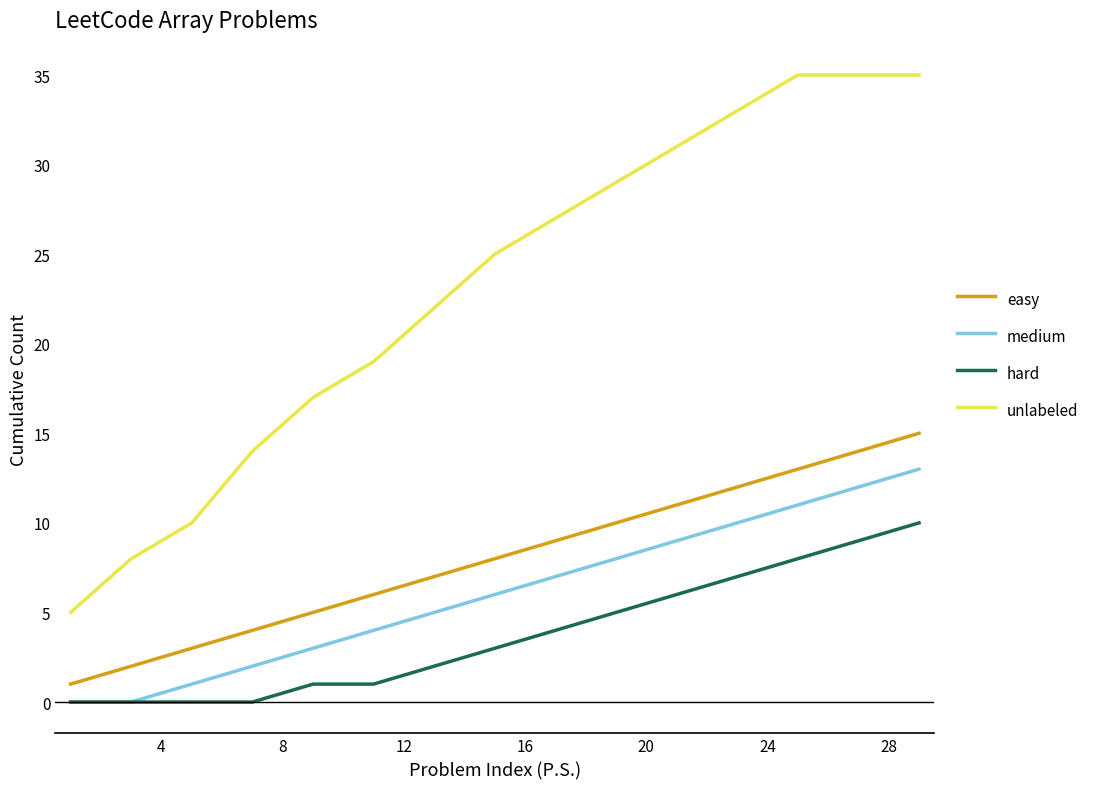

True or false: easy and medium cross at least once.

False